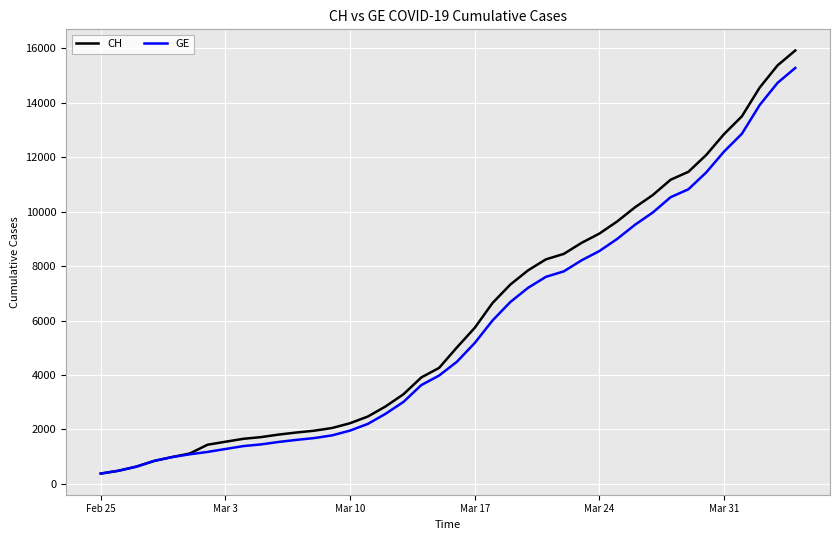

What is the highest value of the GE series?

15284